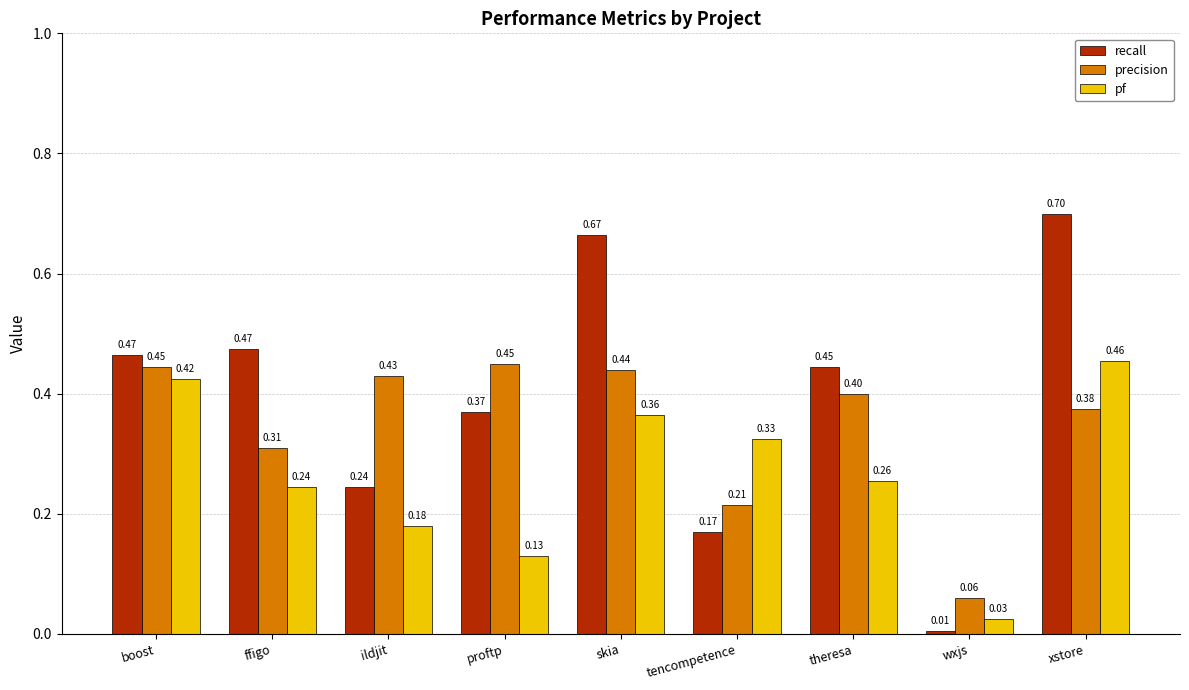

Which series has the largest total across all categories?

recall